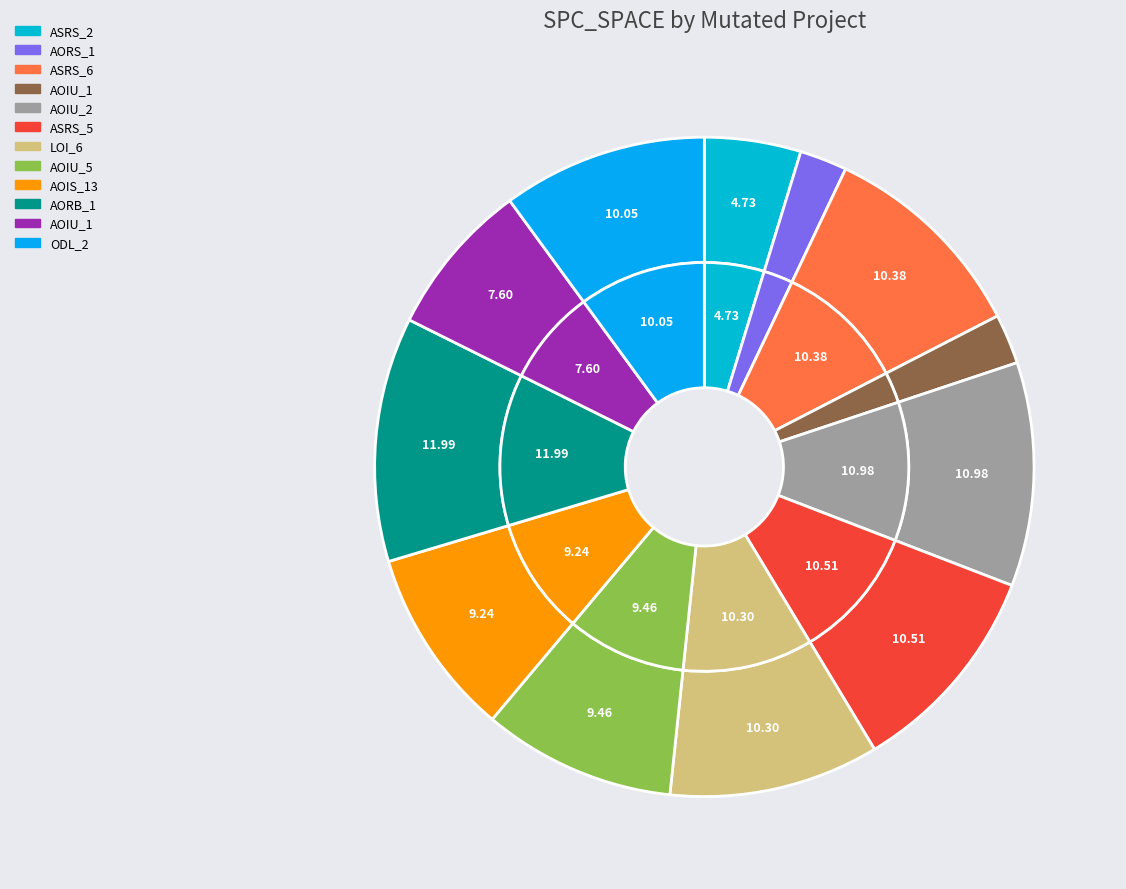

Rank the categories by value from lowest to highest.

Empty.ElevatorSystem.Environment.AORS_1, Empty.ElevatorSystem.Environment.AOIU_1, Weight.ElevatorSystem.Elevator.ASRS_2, Empty.PL_Interface_impl.AOIU_1, Empty.ElevatorSystem.Environment.AOIS_13, Empty.ElevatorSystem.Environment.AOIU_5, Weight.ElevatorSystem.Elevator.ODL_2, Empty.ElevatorSystem.Environment.LOI_6, Weight.ElevatorSystem.Elevator.ASRS_6, Weight.ElevatorSystem.Elevator.ASRS_5, Empty.PL_Interface_impl.AOIU_2, Empty.ElevatorSystem.Environment.AORB_1